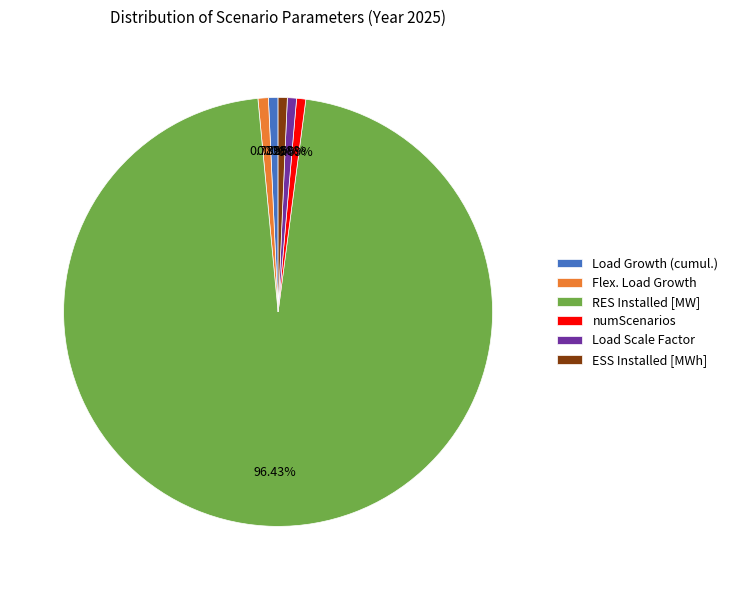

How much of the chart is everything except Flex. Load Growth?

99.2%